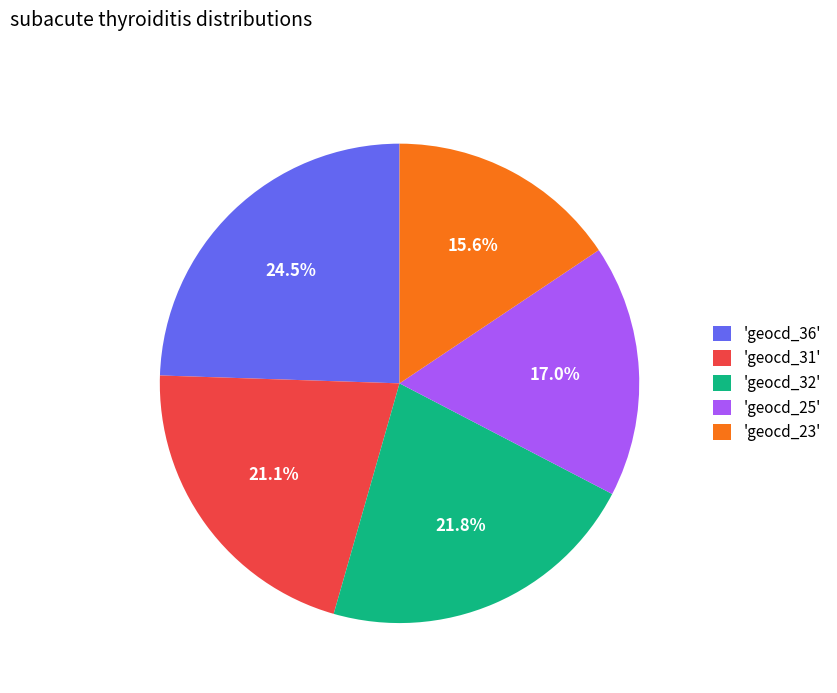

What is the total percentage of 'geocd_36' and 'geocd_25'?

41.5%